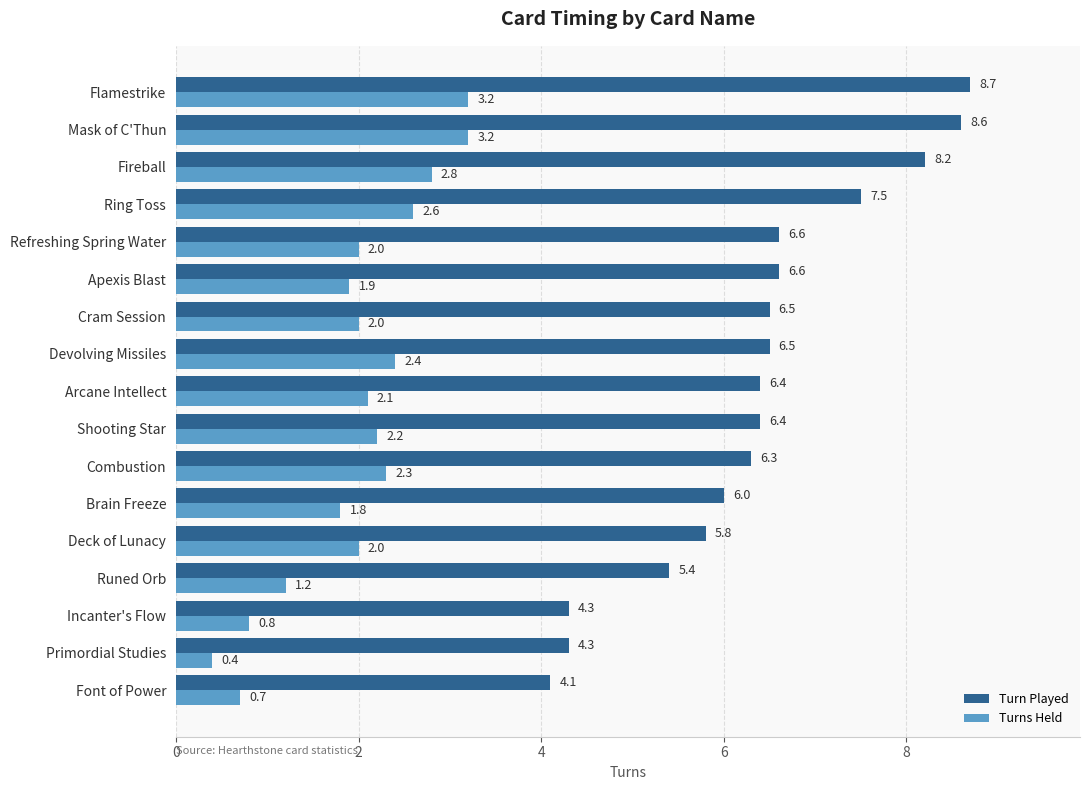

At Flamestrike, list the series in order from smallest to largest.

Turns Held, Turn Played